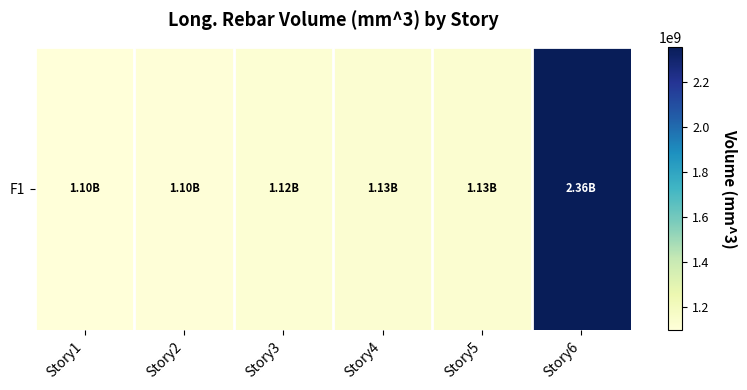

How many data points are above 1128788940?

3